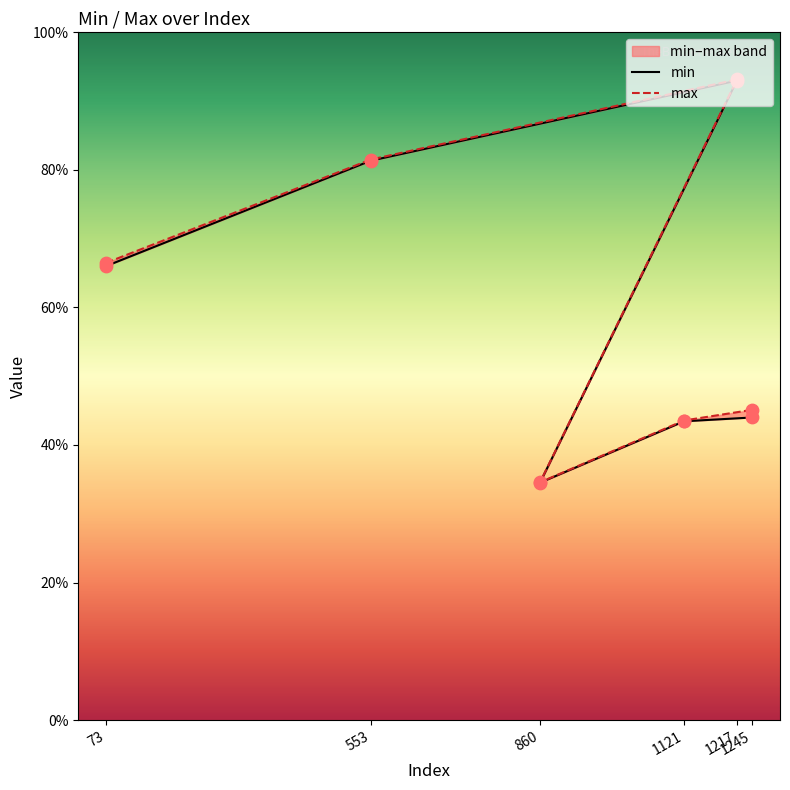

At which category is the sum across all series the highest?

1217